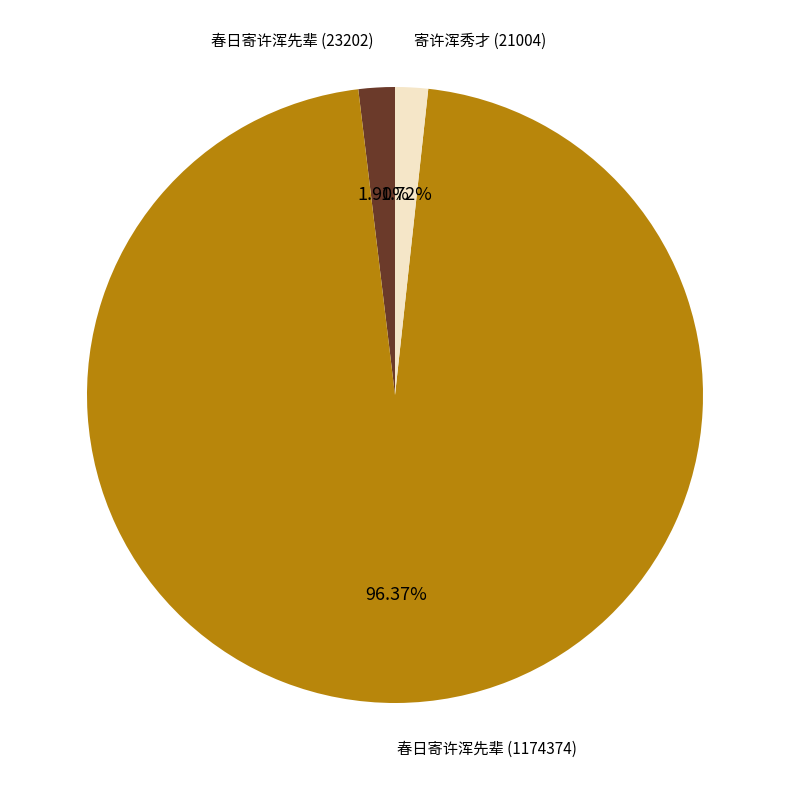

Is there a majority slice in this chart?

Yes